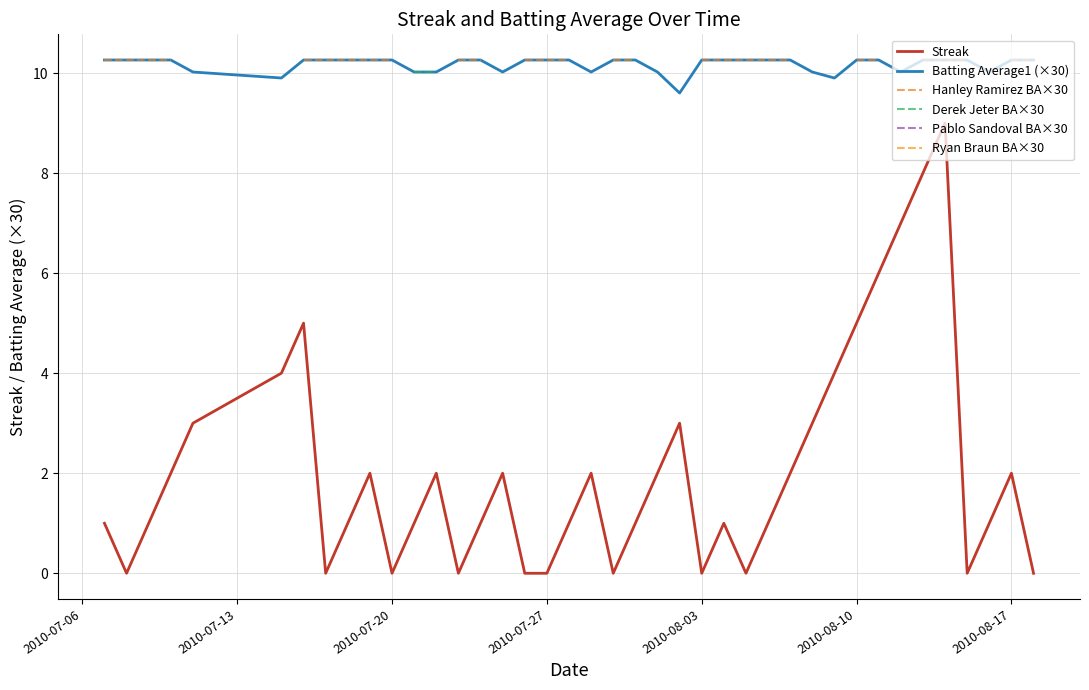

What are all the series names shown in the legend?

Streak, Batting Average1 (×30), Hanley Ramirez BA×30, Derek Jeter BA×30, Pablo Sandoval BA×30, Ryan Braun BA×30